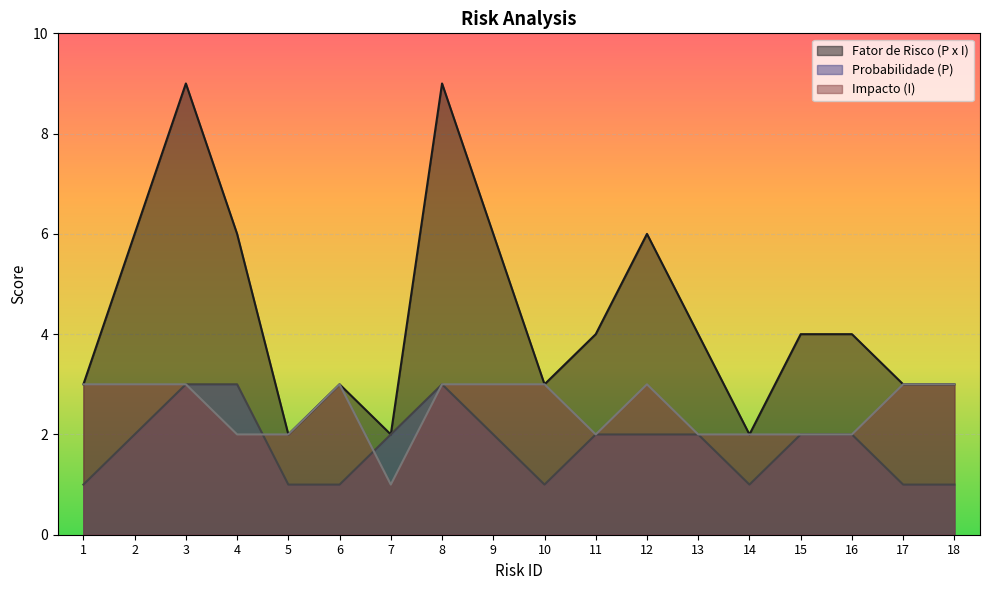

At which category does Fator de Risco (P x I) reach its first local peak?

3